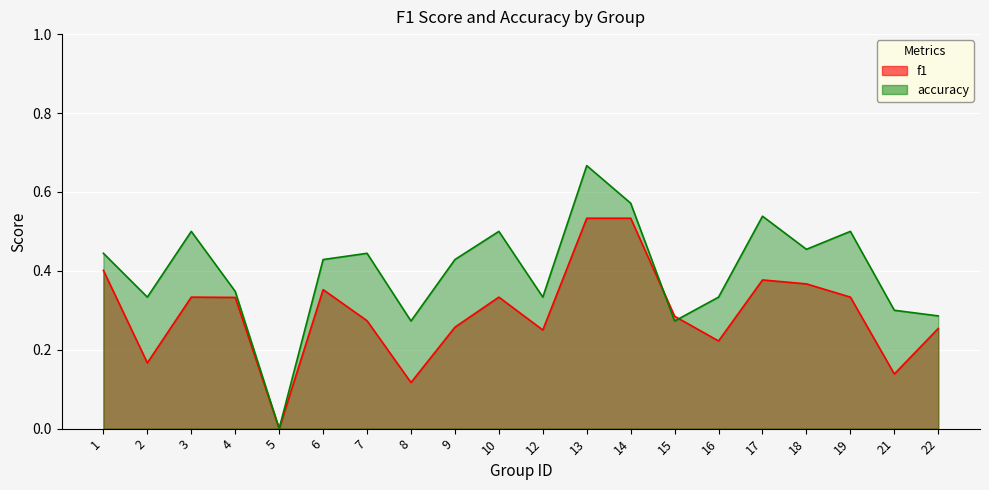

Where is the first local maximum for accuracy?

3